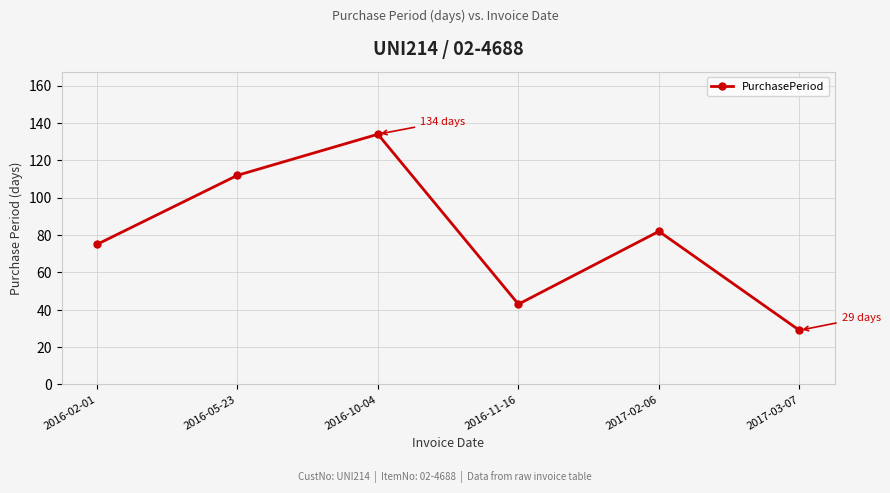

Reading left to right, what are all the values shown in this chart?

2016-02-01=75	2016-05-23=112	2016-10-04=134	2016-11-16=43	2017-02-06=82	2017-03-07=29